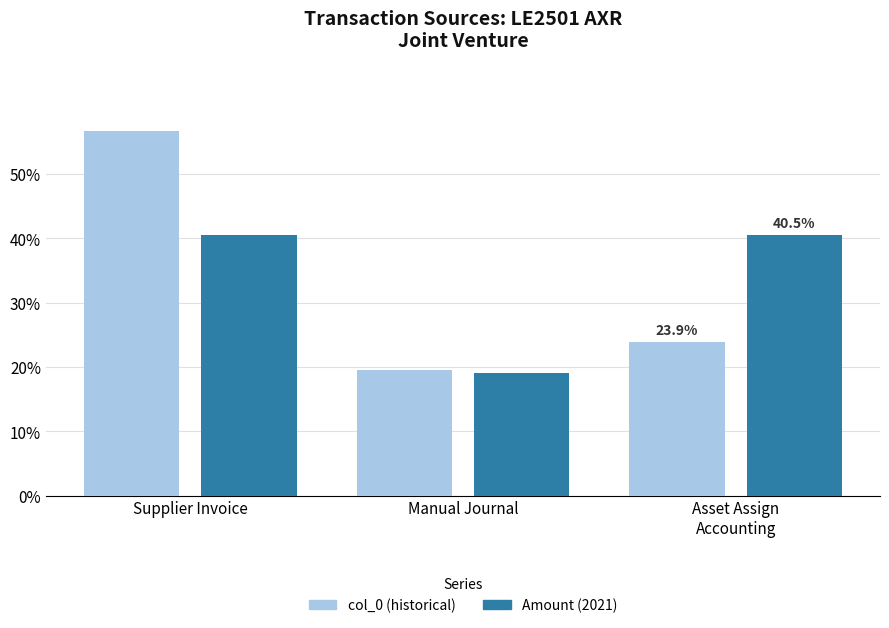

How many values in the Amount (2021) series are below 40?

1